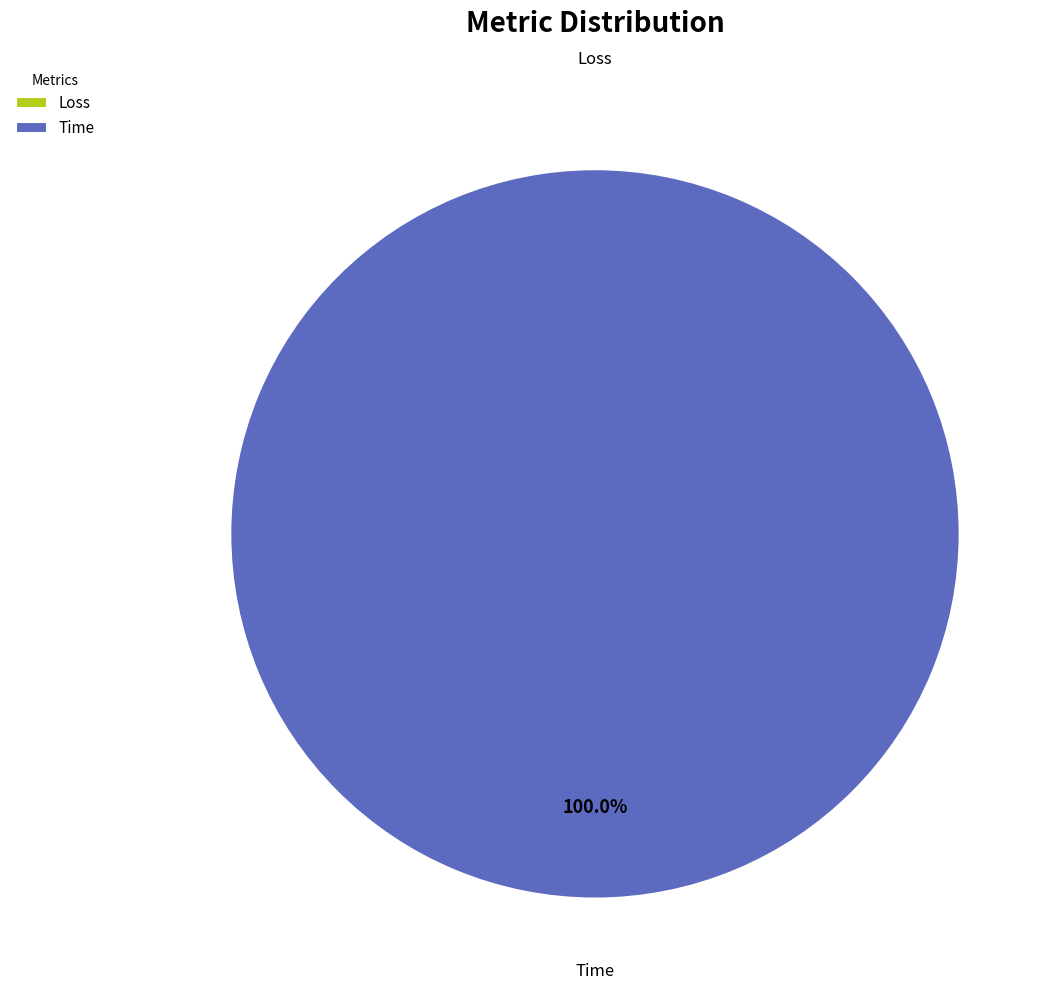

To the nearest percent, what is the difference between the largest and smallest slice percentages?

100%